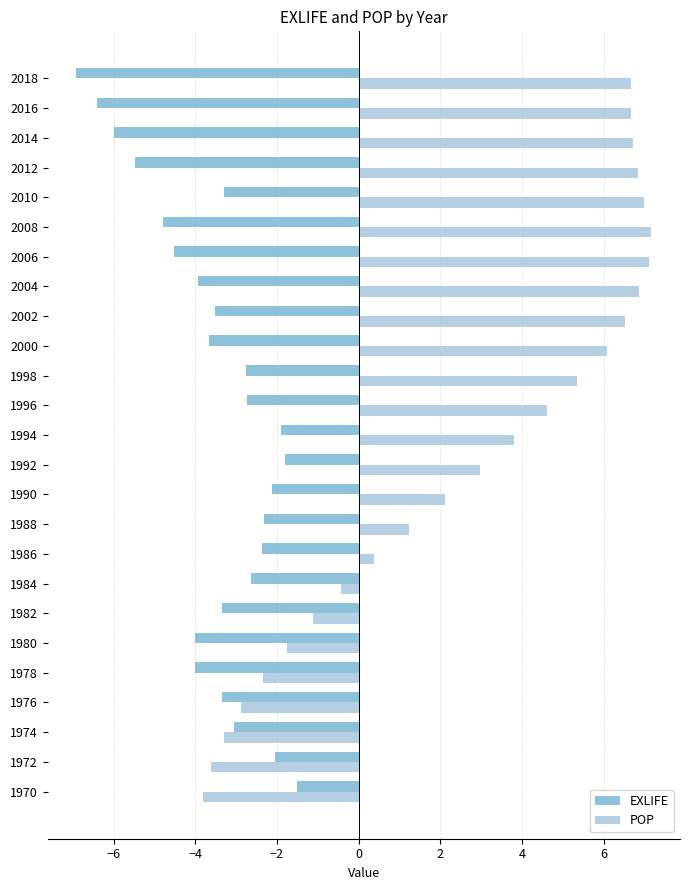

At which category is the sum across all series the highest?

2010